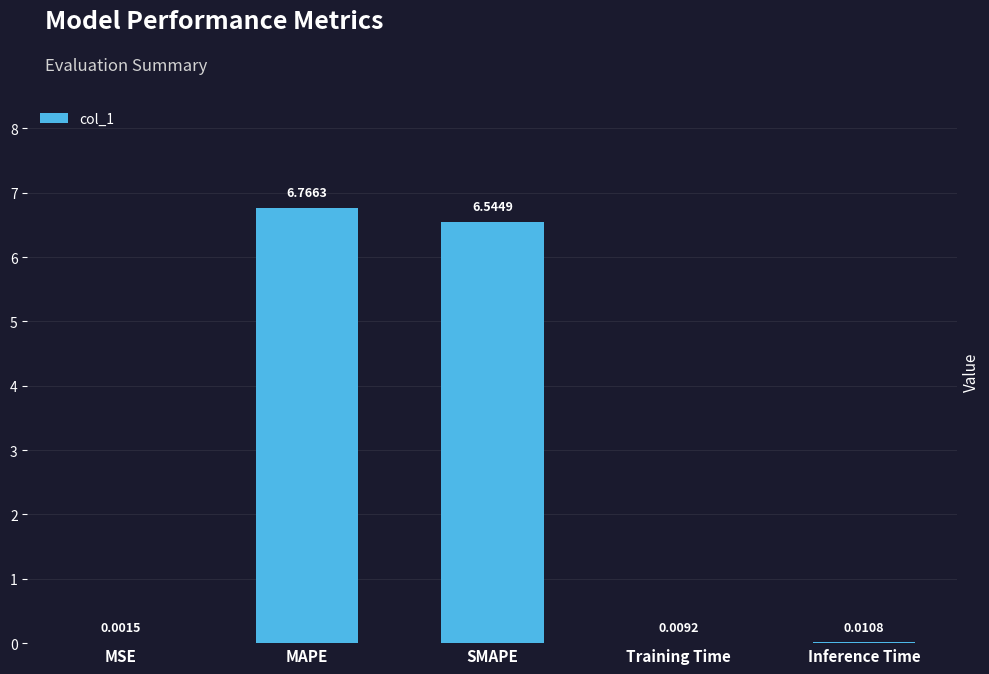

Between SMAPE and MAPE, which is larger?

MAPE